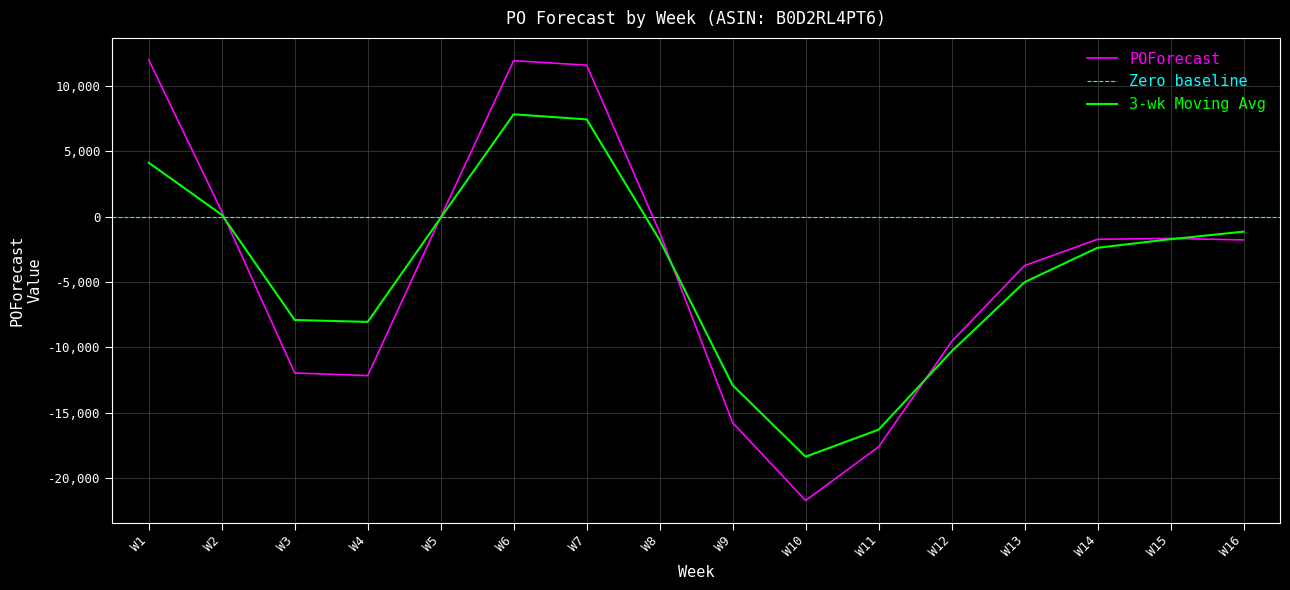

Reading left to right, what are all the values shown in this chart?

12004	403	-11965	-12169	-30	11947	11602	-1199	-15773	-21732	-17627	-9562	-3746	-1731	-1663	-1779